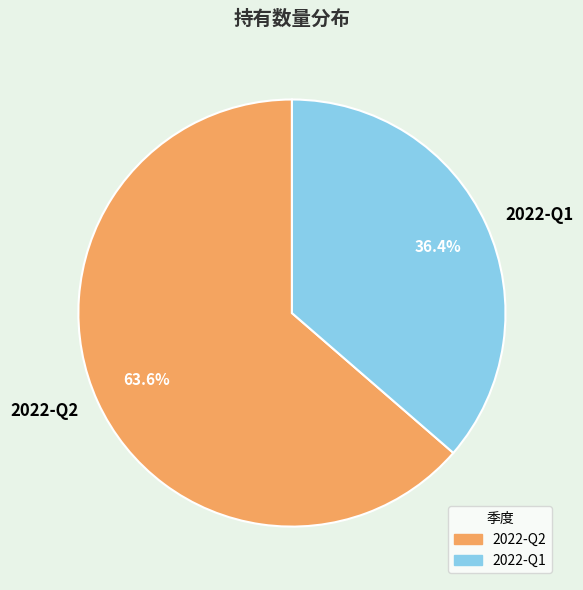

Count the number of slices in the pie.

2